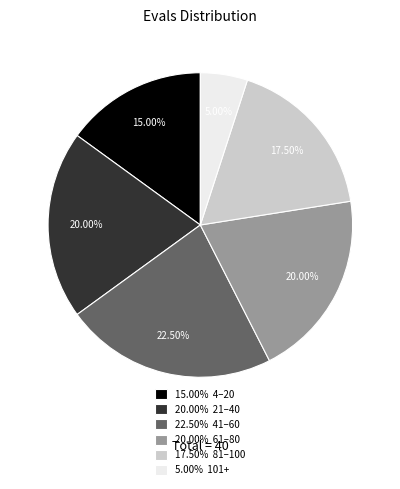

Does 20.00% 61–80 account for over 50% of the chart?

No